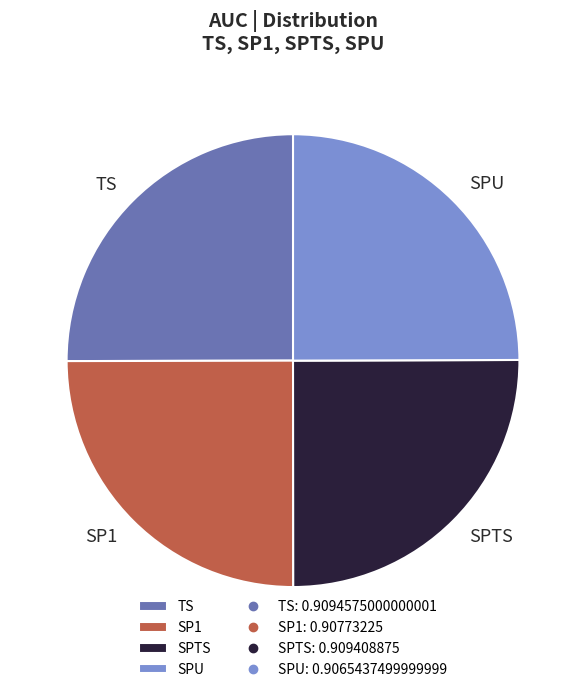

Does TS represent more than half of the total?

No